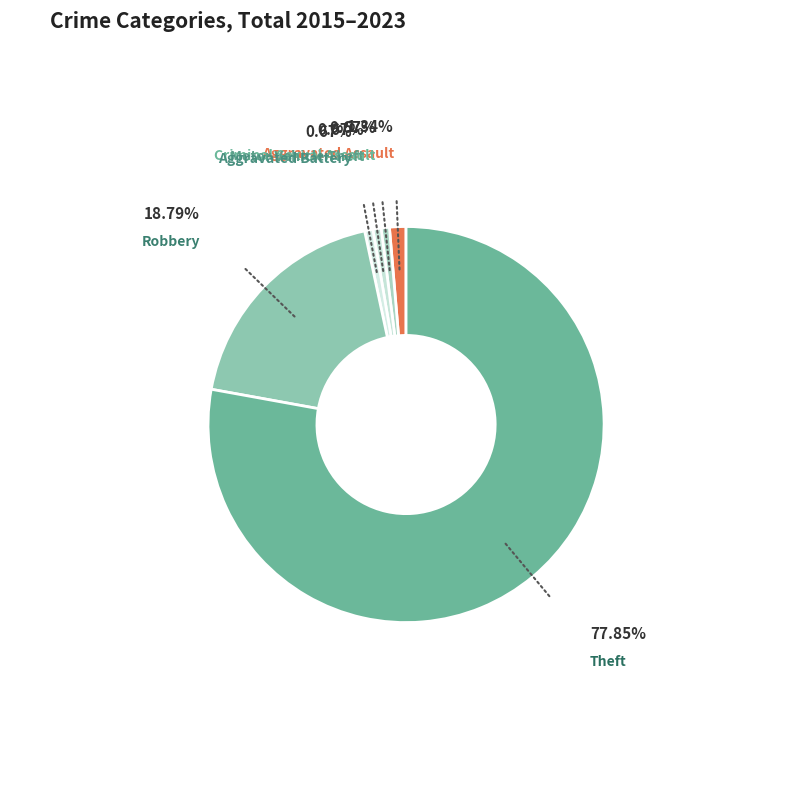

Which slice represents more than half of the pie?

Theft